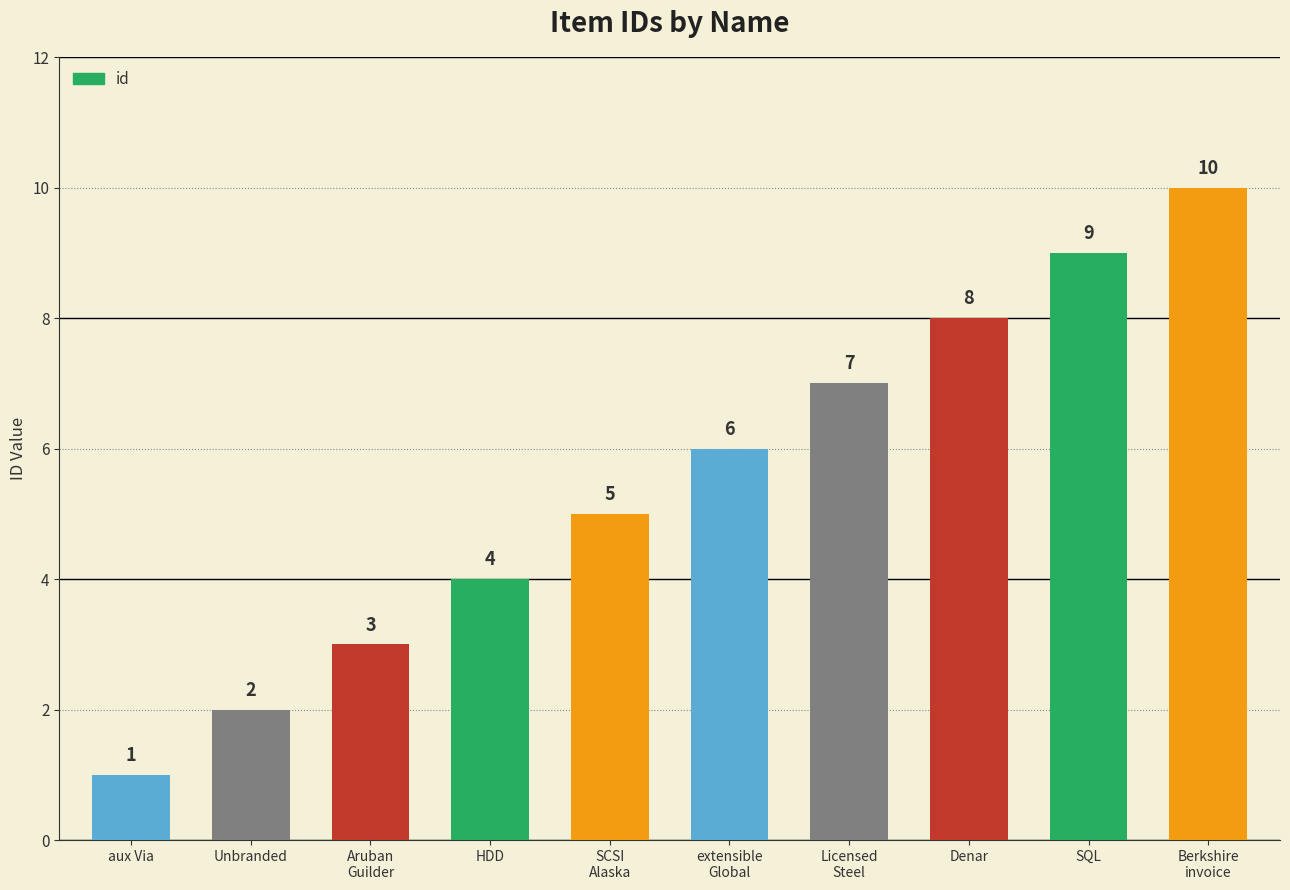

How many bars are there in total?

10